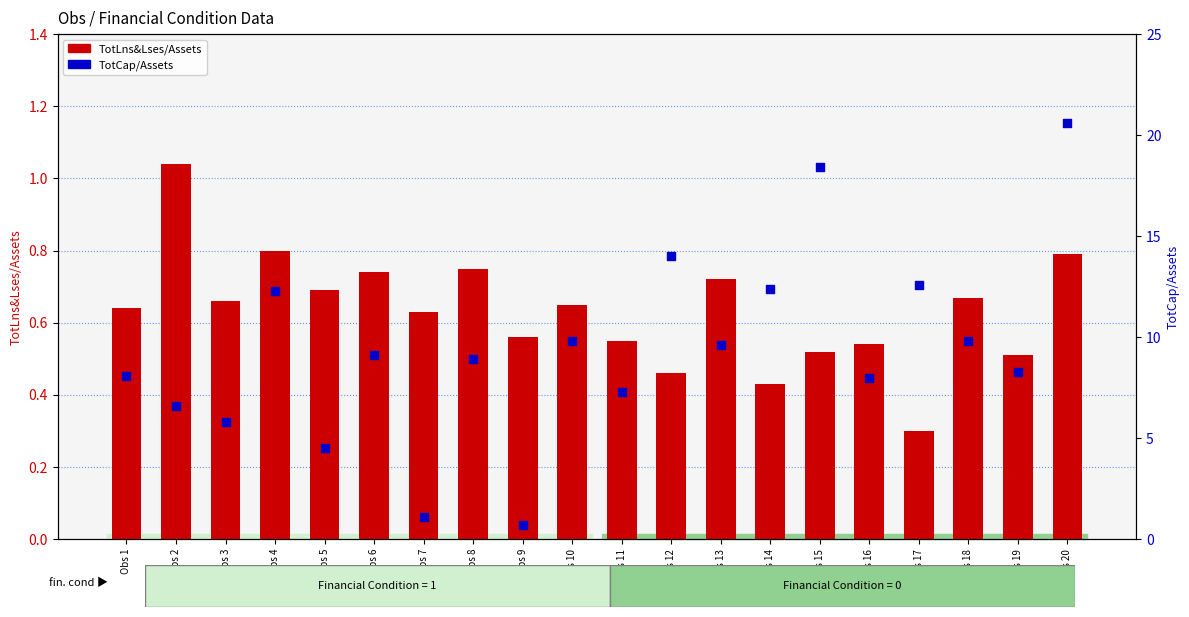

Which series has the largest total across all categories?

TotCap/Assets